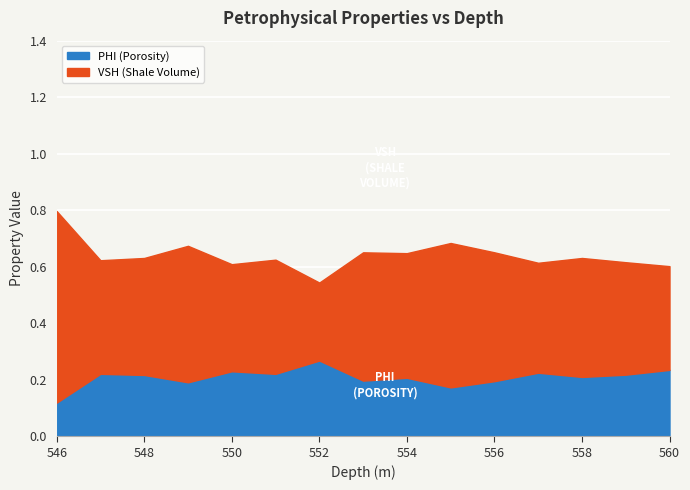

How many interior local valleys does the PHI series have?

5